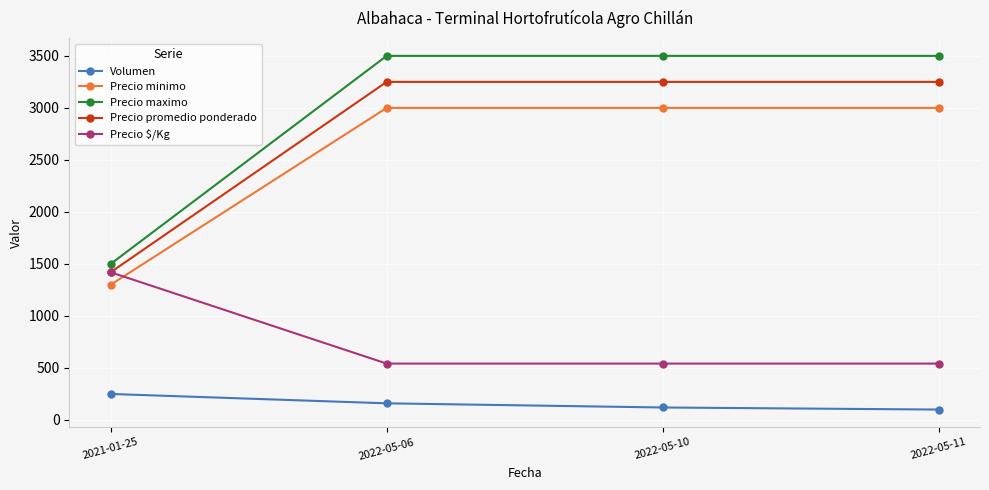

True or false: Precio promedio ponderado and Precio minimo intersect in this chart.

False